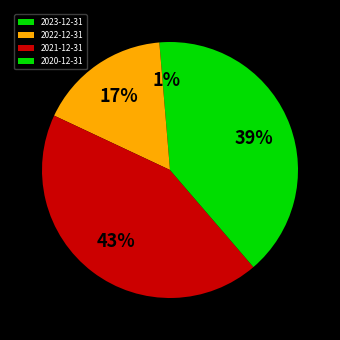

To the nearest percent, what is the combined percentage of 2023-12-31 and 2021-12-31?

45%